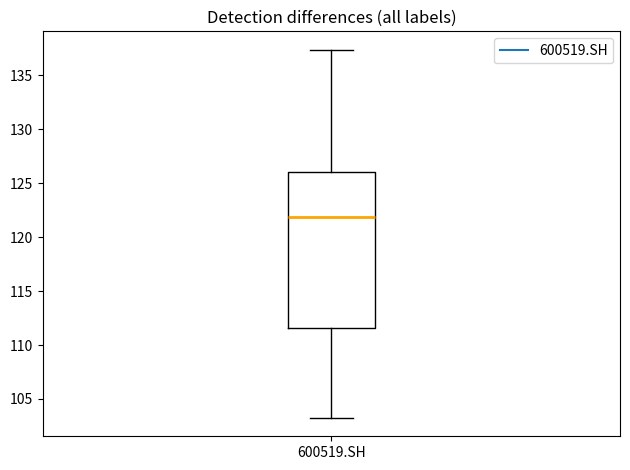

Read this box plot against the y-axis: the position of the median line, the range covered by the box, and the ends of both whiskers. The values are not printed on the chart, so give them approximately, as read against the axis.

median 122.0, box 111.5 to 126.0, whiskers 103.0 to 137.5